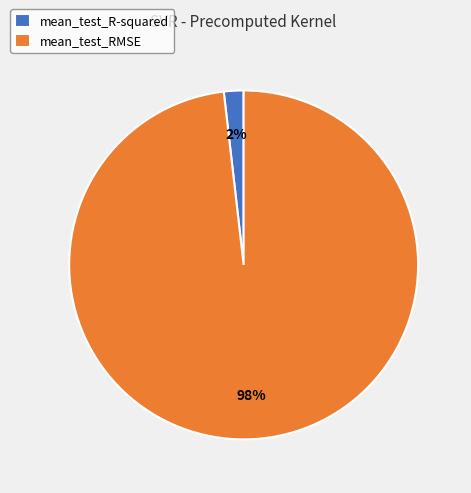

Between mean_test_R-squared and mean_test_RMSE, which is larger?

mean_test_RMSE